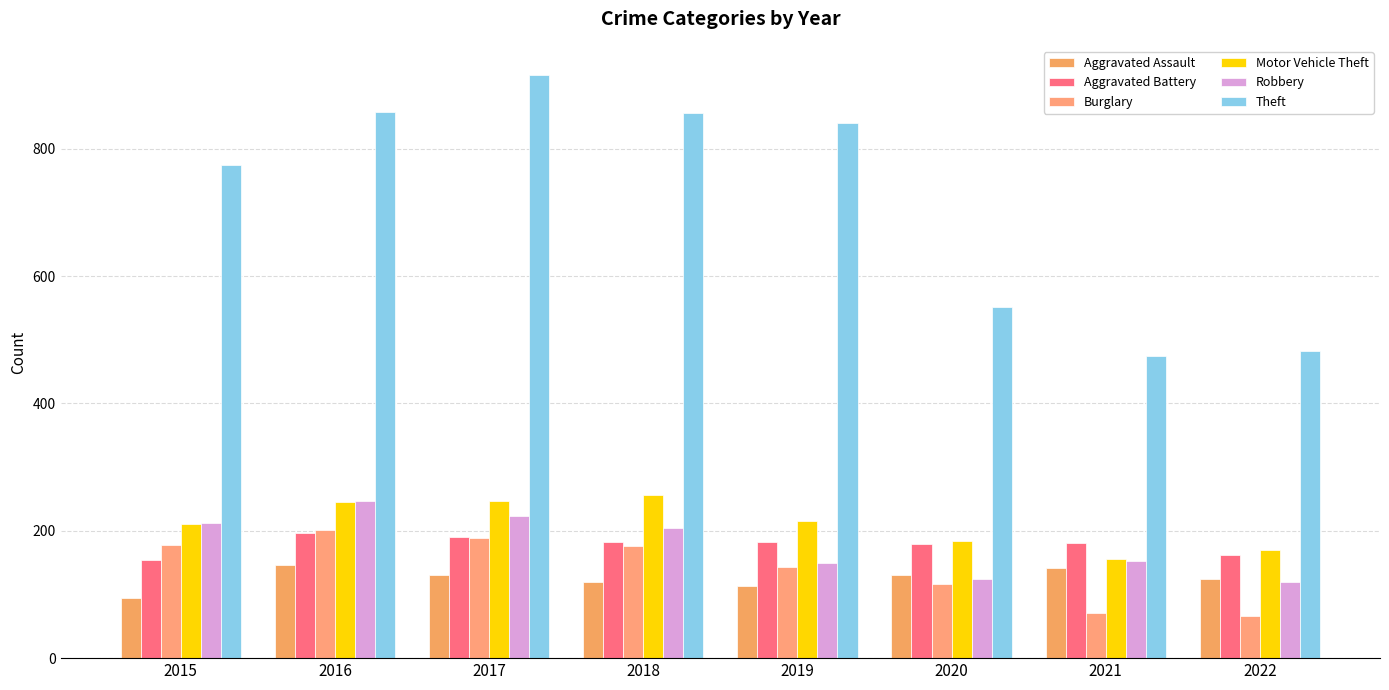

What is the difference between the maximum and minimum values in the Burglary series?

135